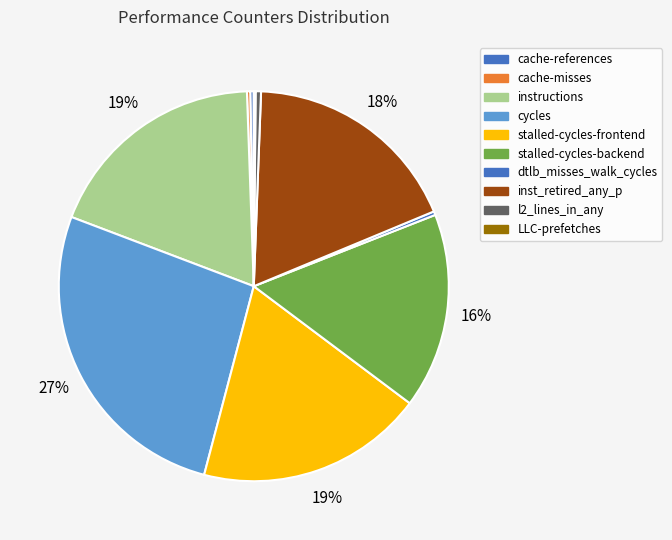

Is cache-misses the majority of the pie?

No